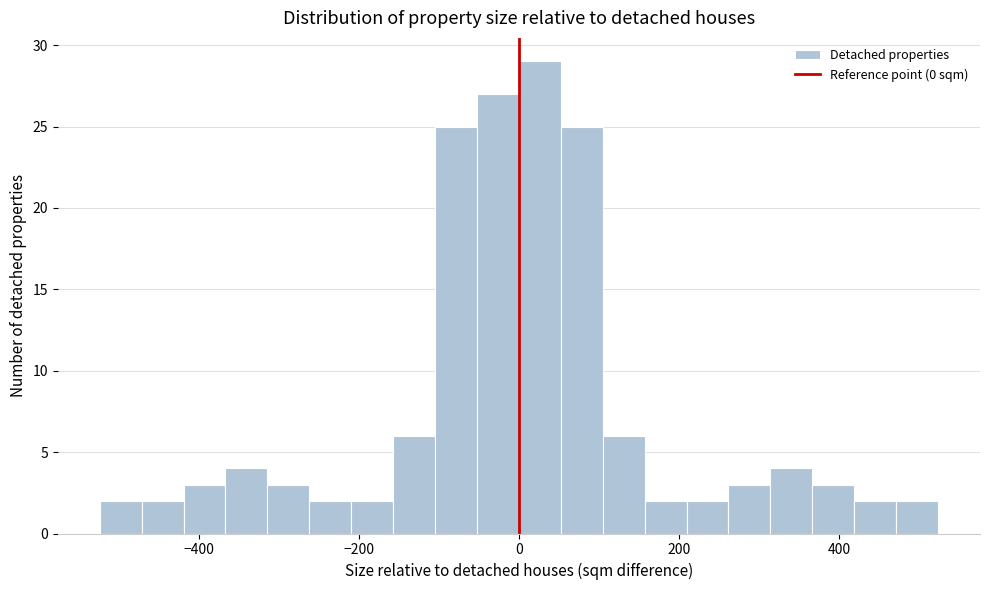

Around what value on the x-axis is the tallest bar? Give the approximate position of its centre, as read against the axis.

20